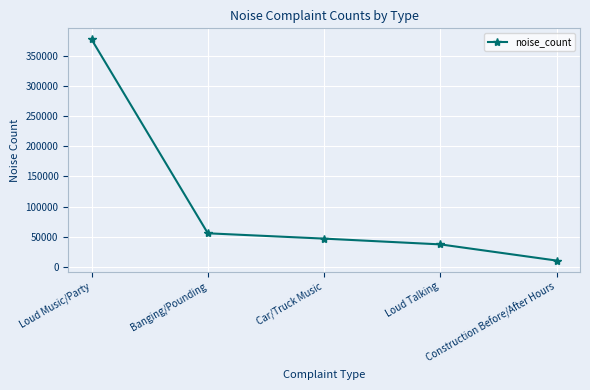

Read the value at Loud Talking, to the nearest 50.

37200